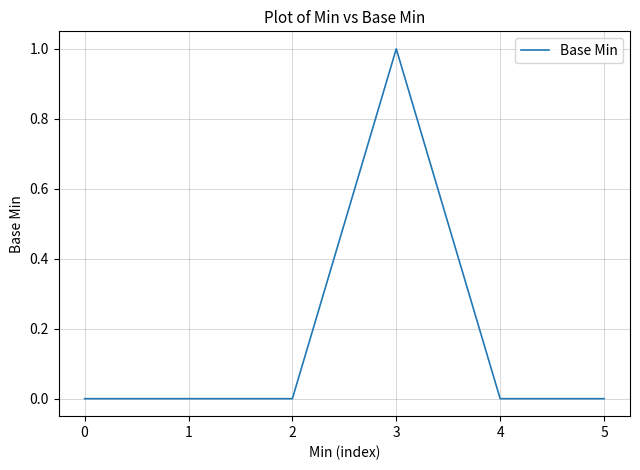

Is it true that the value at 2 is 1?

False